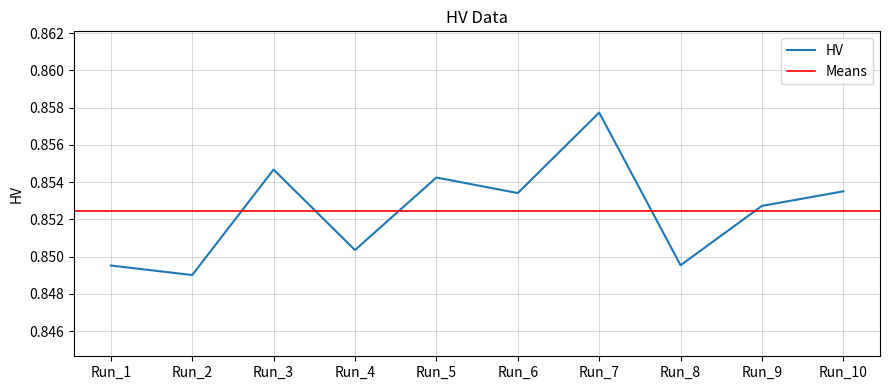

List the labels in order of value, smallest first.

Run_2, Run_1, Run_8, Run_4, Run_9, Run_6, Run_10, Run_5, Run_3, Run_7